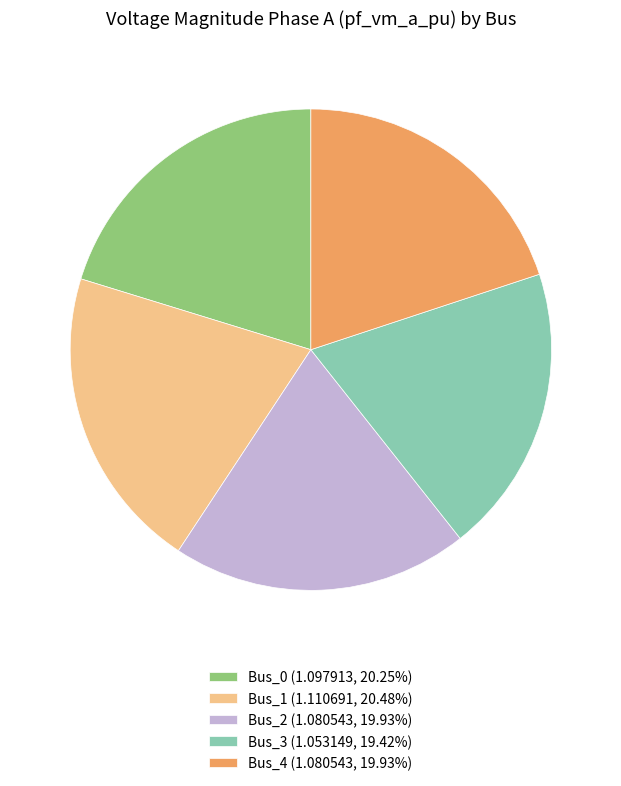

Is the sum of Bus_4 (1.080543, 19.93%) and Bus_0 (1.097913, 20.25%) greater than half?

No